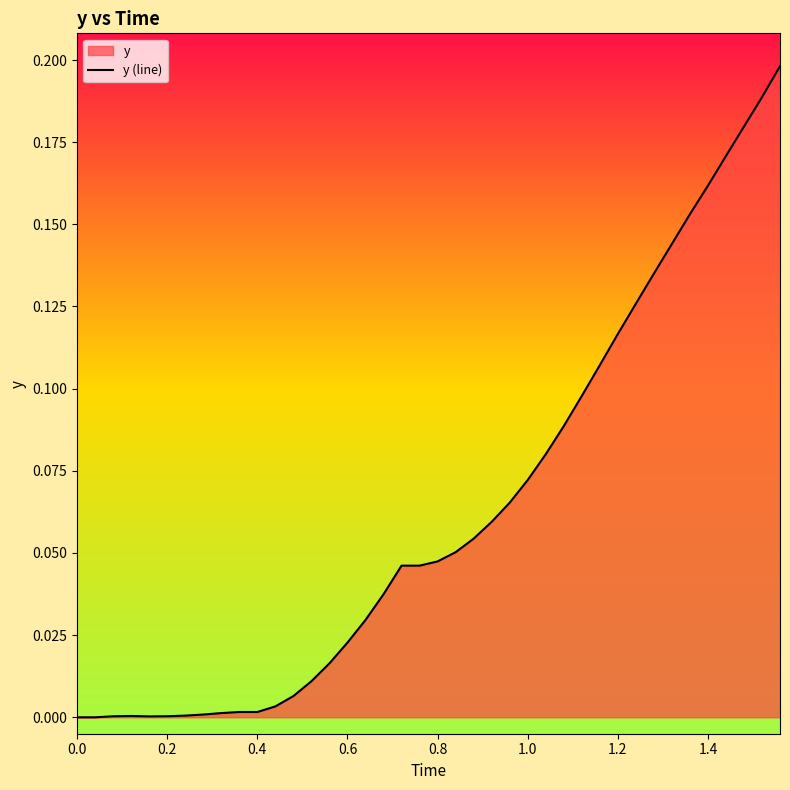

Does the chart display data point markers on the line(s)?

No